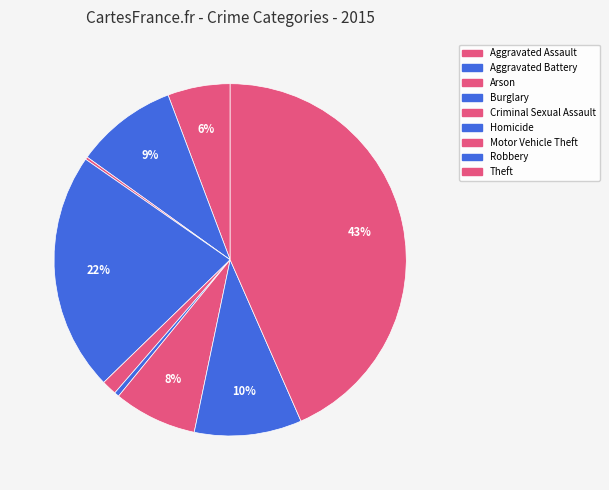

How many segments does this pie chart have?

9